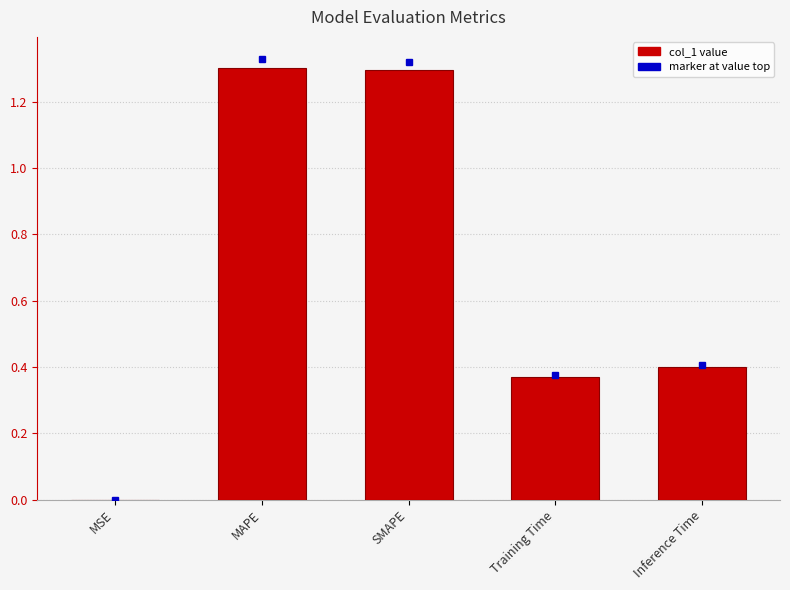

What is the change in value from MSE to Training Time?

+0.4